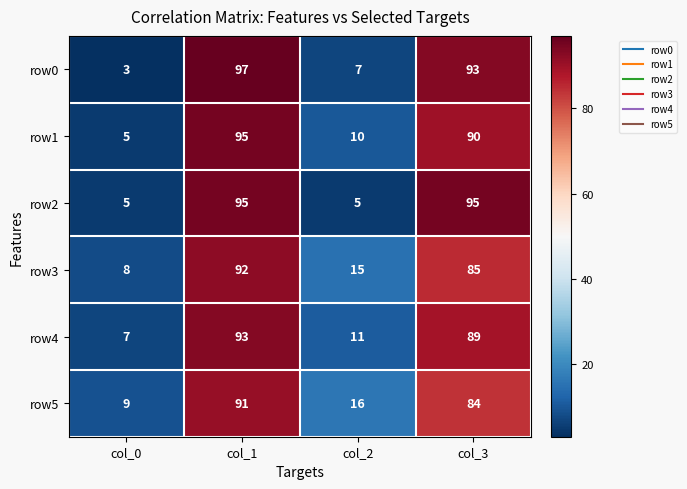

Which category has the lowest value across all series?

col_0